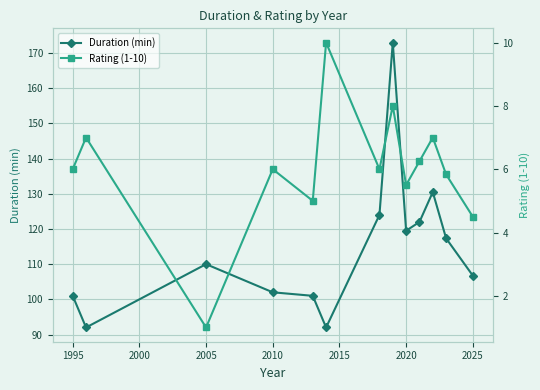

What is the difference between the second highest and minimum values in the Rating (1-10) series?

7.0